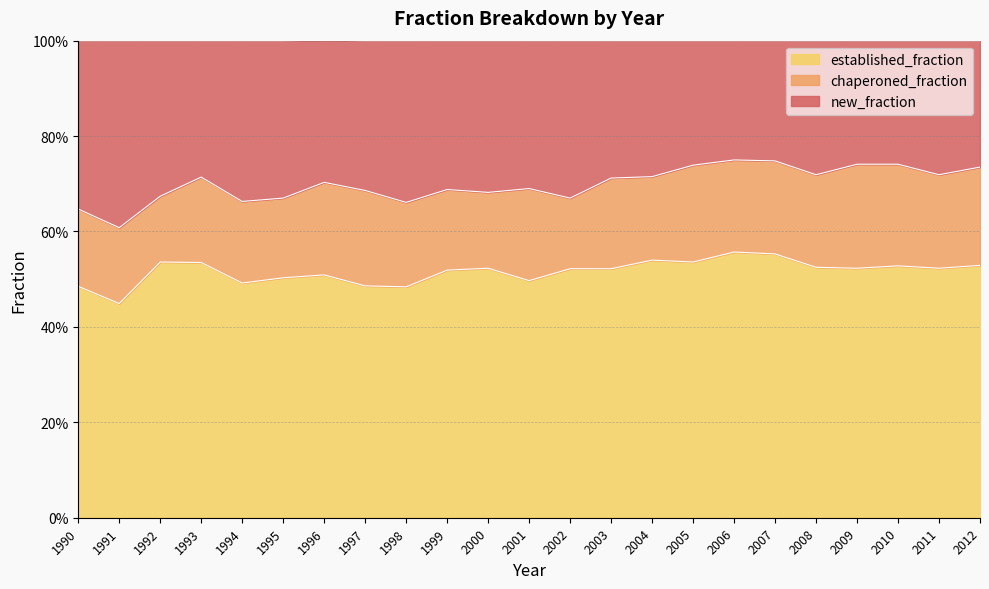

What is the difference between the maximum and minimum values in the established_fraction series?

0.1